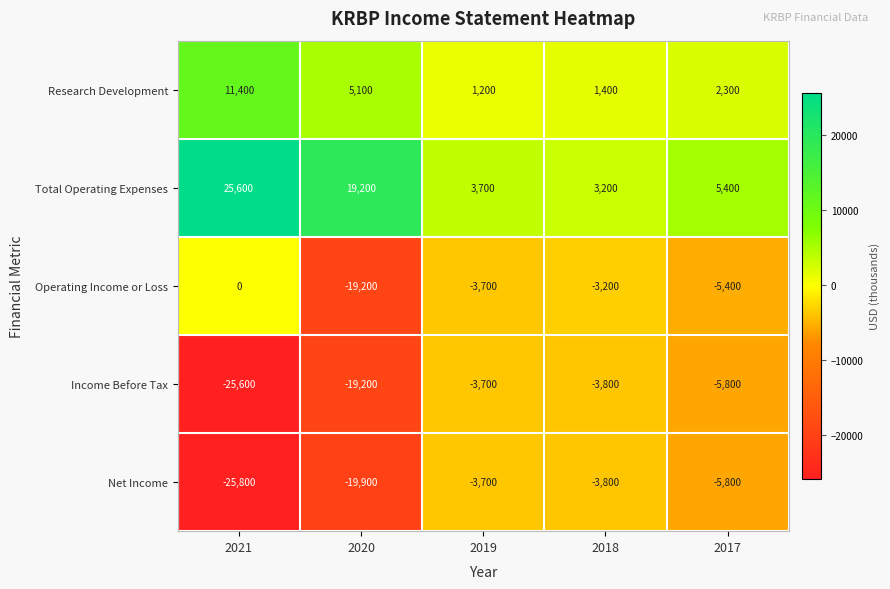

How many distinct data groups are displayed?

5